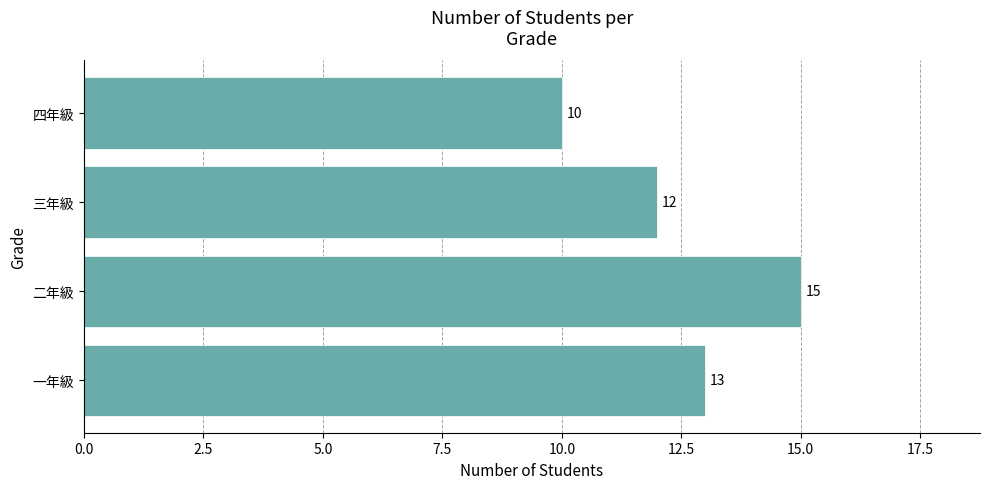

Are the bars grouped side by side (vs. stacked)?

No